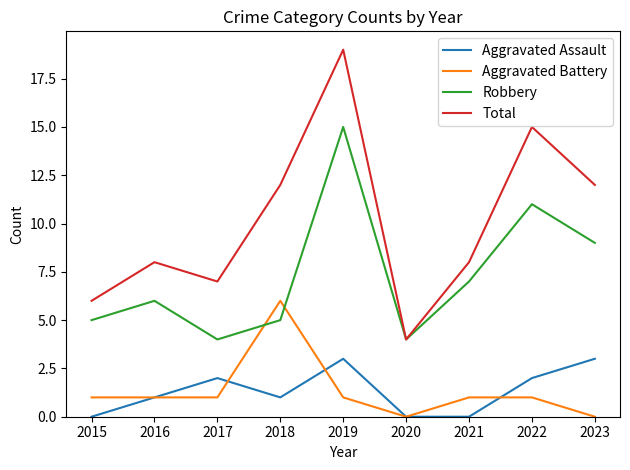

How many lines are shown in the chart?

4